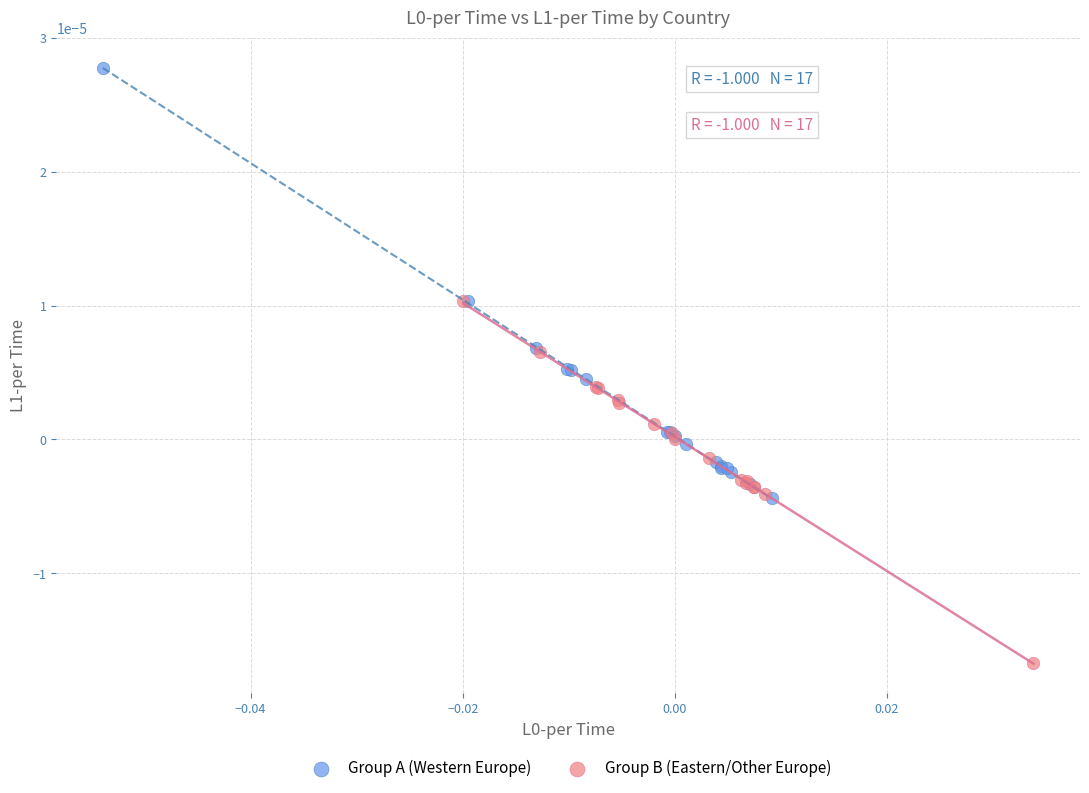

Which series has the widest spread of Y values?

Group A (Western Europe)